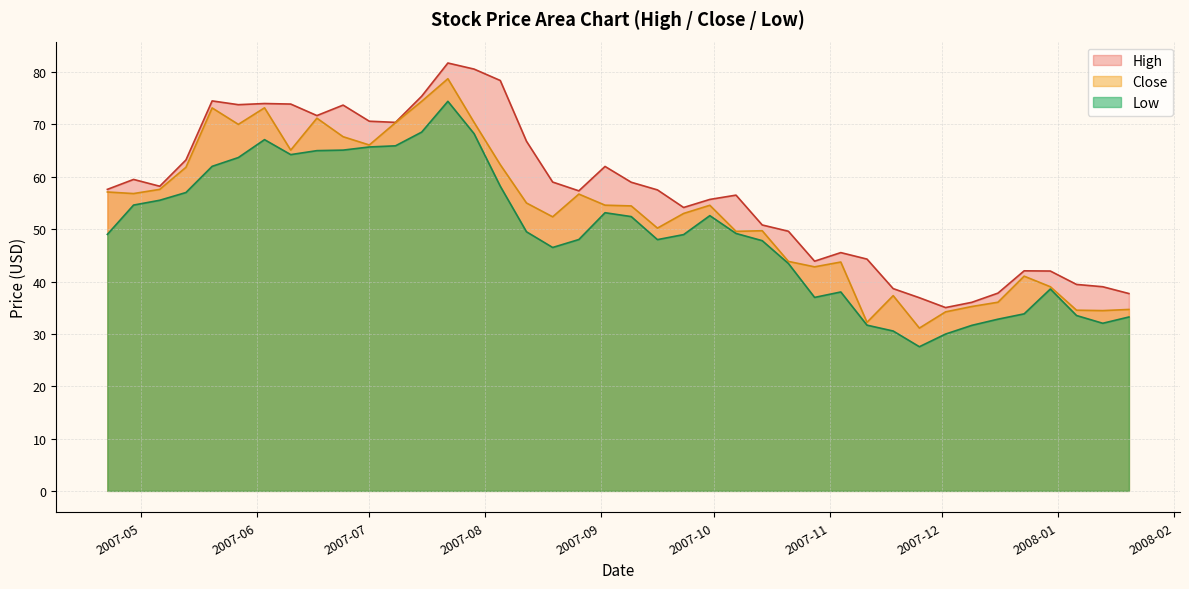

What are all the series names shown in the legend?

High, Close, Low